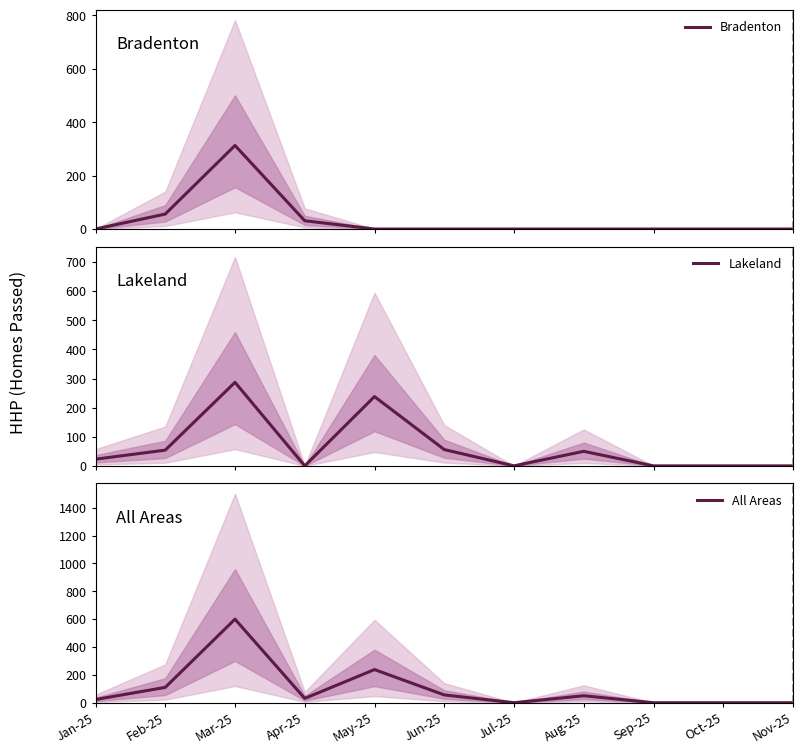

What is the average value of the Lakeland series?

64